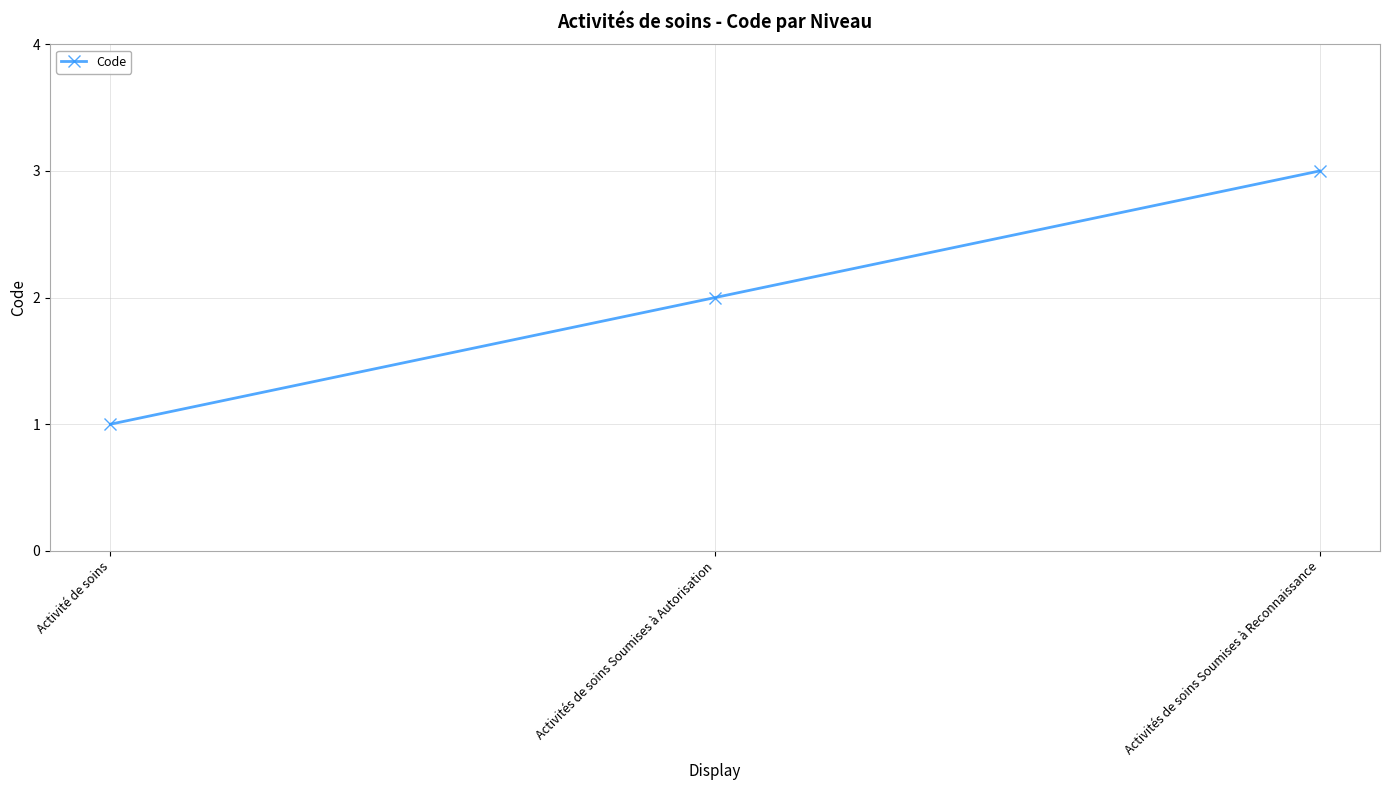

What position from the left is Activités de soins Soumises à Autorisation?

2